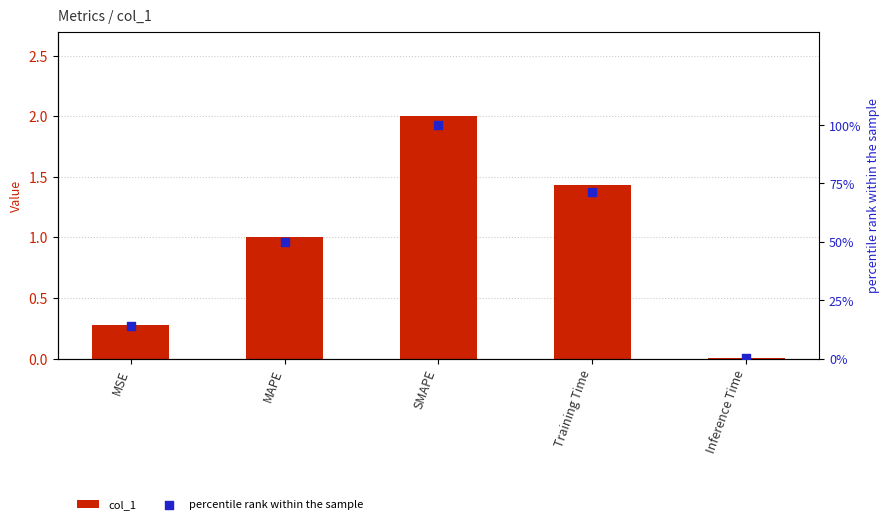

What is the total value across all series at Inference Time?

0.4